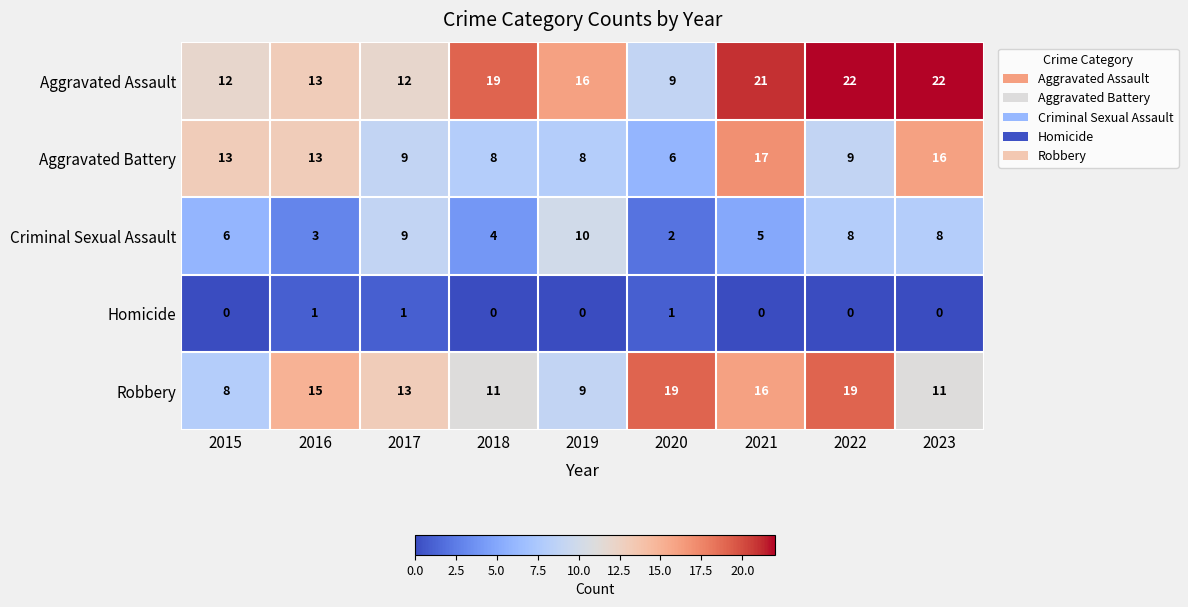

What is the sum of all Robbery values?

121